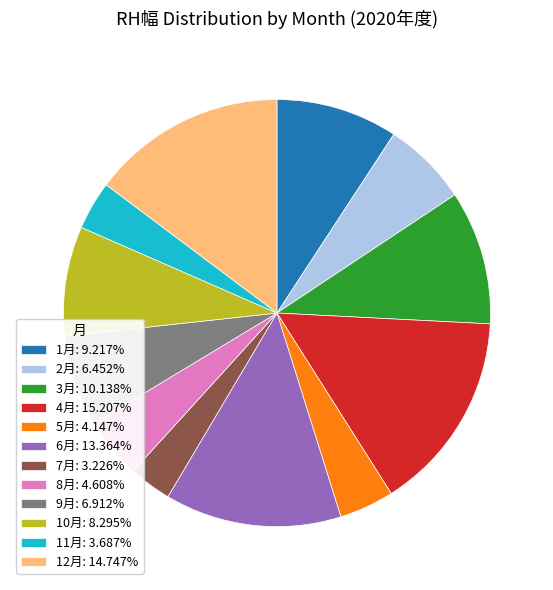

Do 11月 and 4月 together represent more than half of the pie?

No